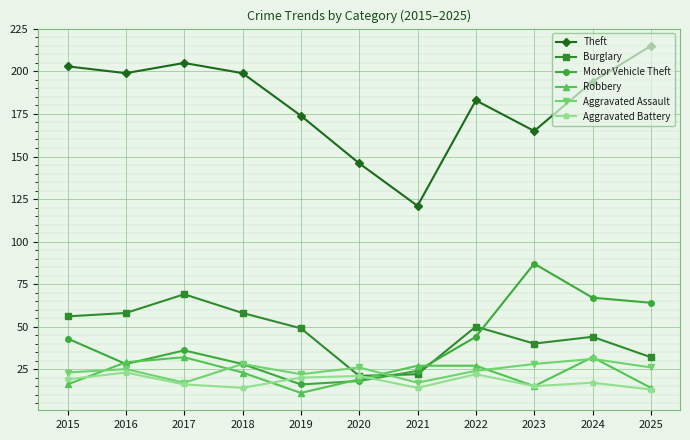

What is the average value of the Aggravated Assault series?

24